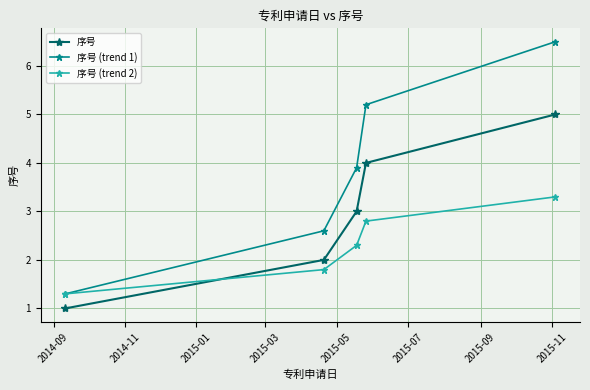

True or false: 序号 has more than 2 points higher than both neighbors.

False